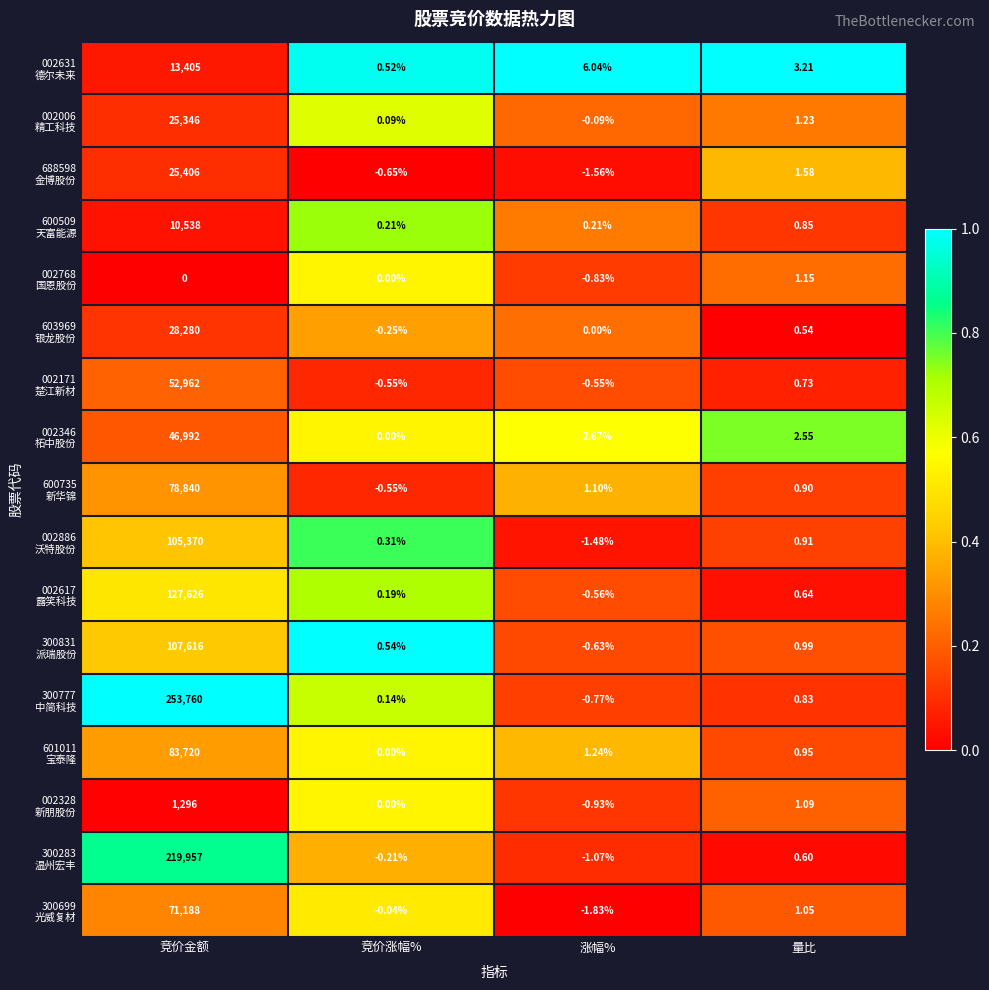

Which label corresponds to the smallest value in the chart?

涨幅%